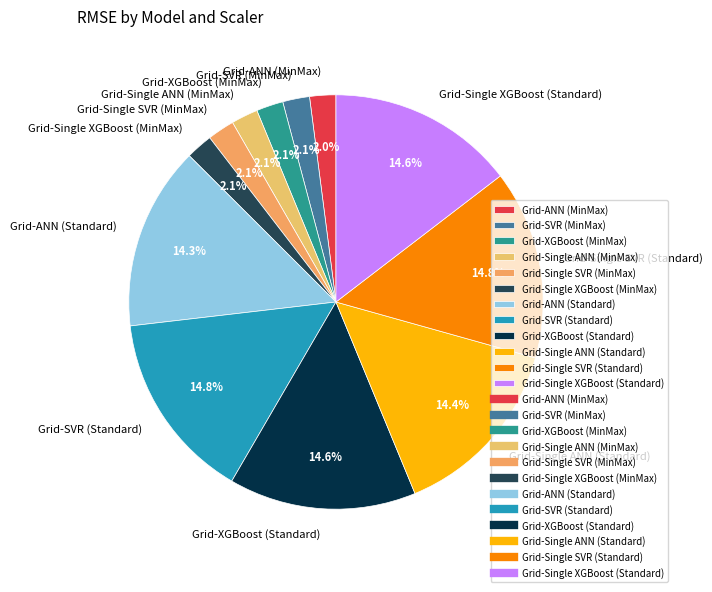

How many slices are in this pie chart?

12